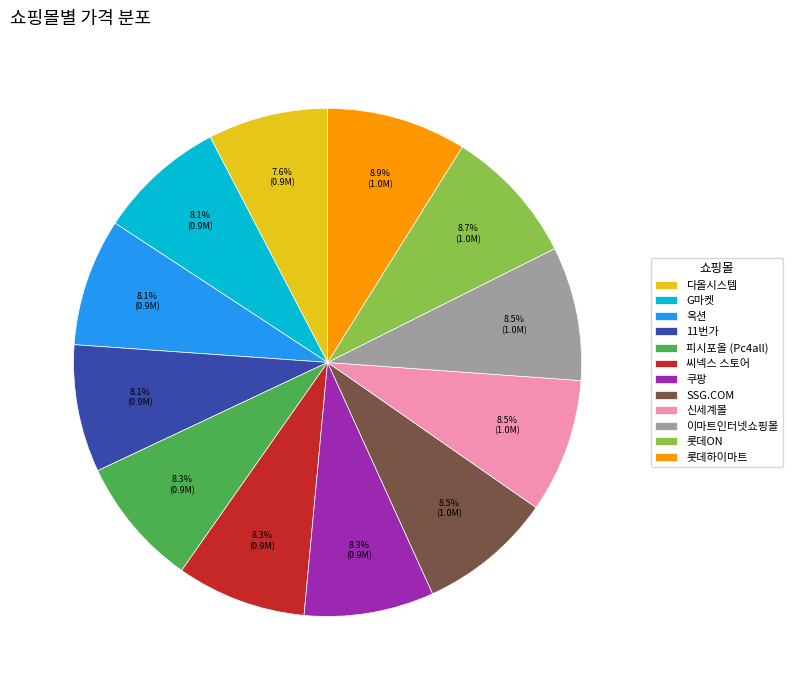

What is the ratio of the value at 신세계몰 to the value at SSG.COM?

1.0